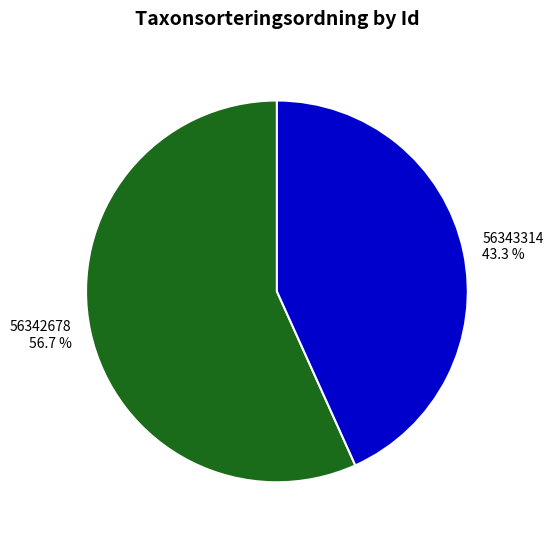

What is the ratio of the value at 56342678 to the value at 56343314?

1.3